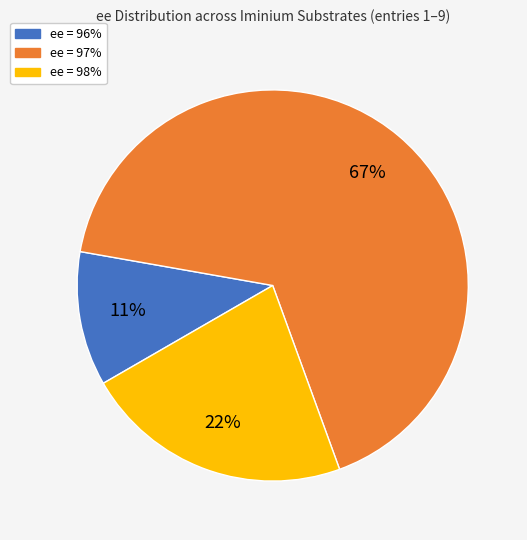

To the nearest percent, what is the average slice percentage?

33%